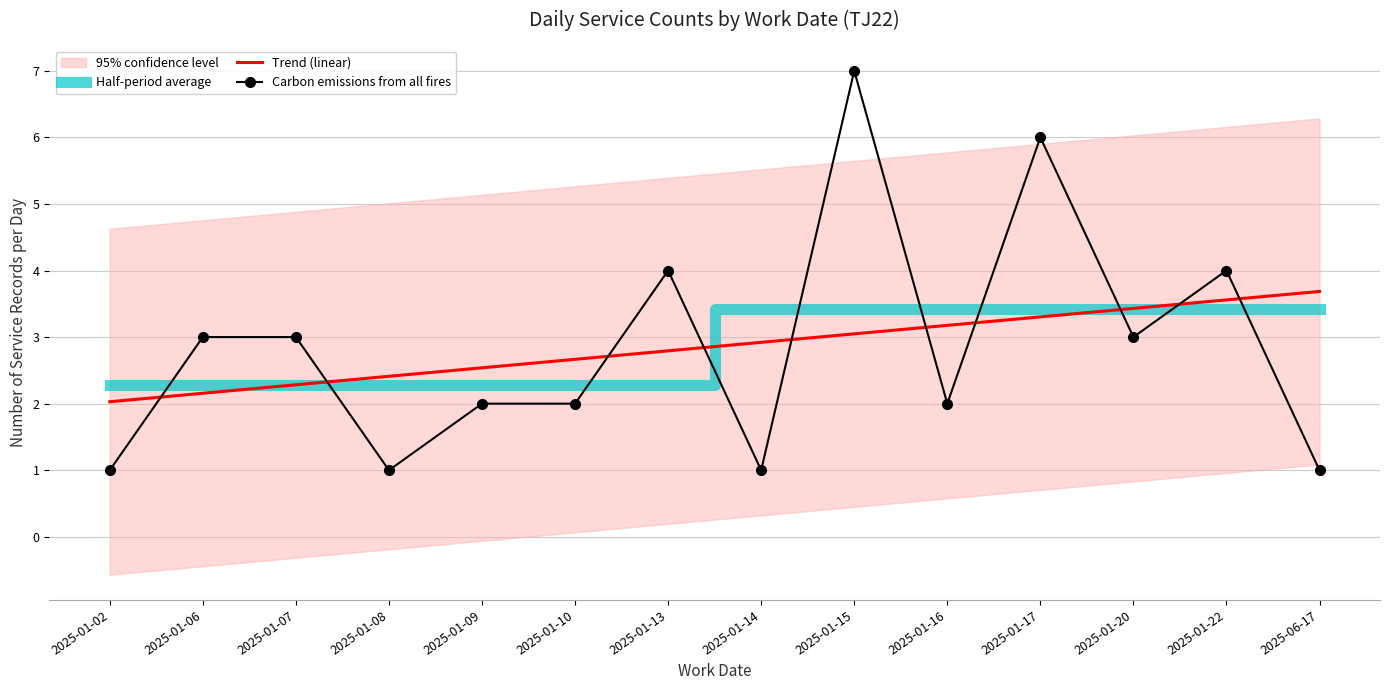

Which series has the largest total across all categories?

Trend (linear)